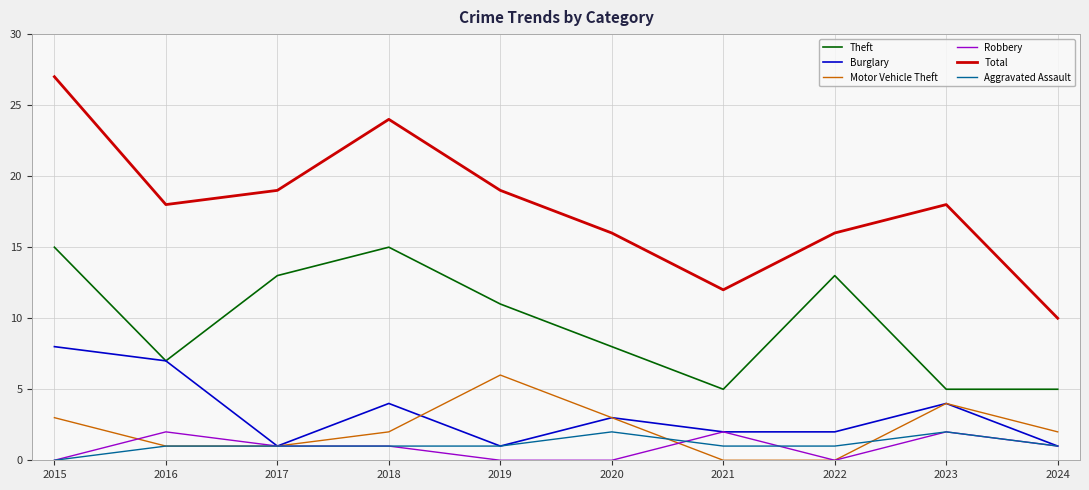

How many lines are shown in the chart?

6